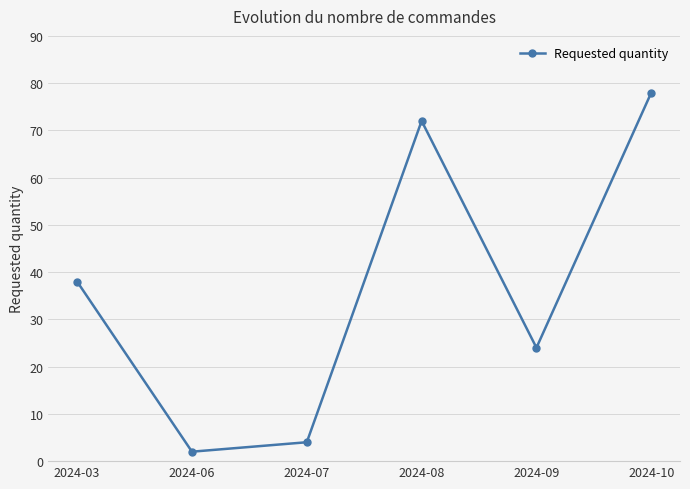

Which has a higher value, 2024-10 or 2024-07?

2024-10